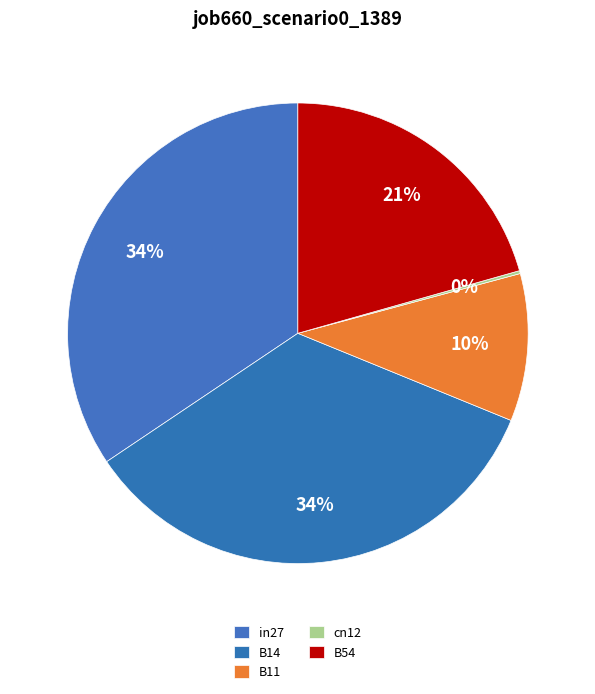

Is it true that in27 is 34% of the pie?

True